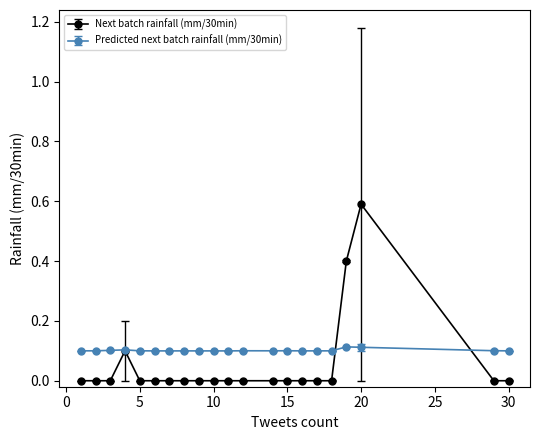

True or false: Predicted next batch rainfall (mm/30min) has more than 0 points higher than both neighbors.

True